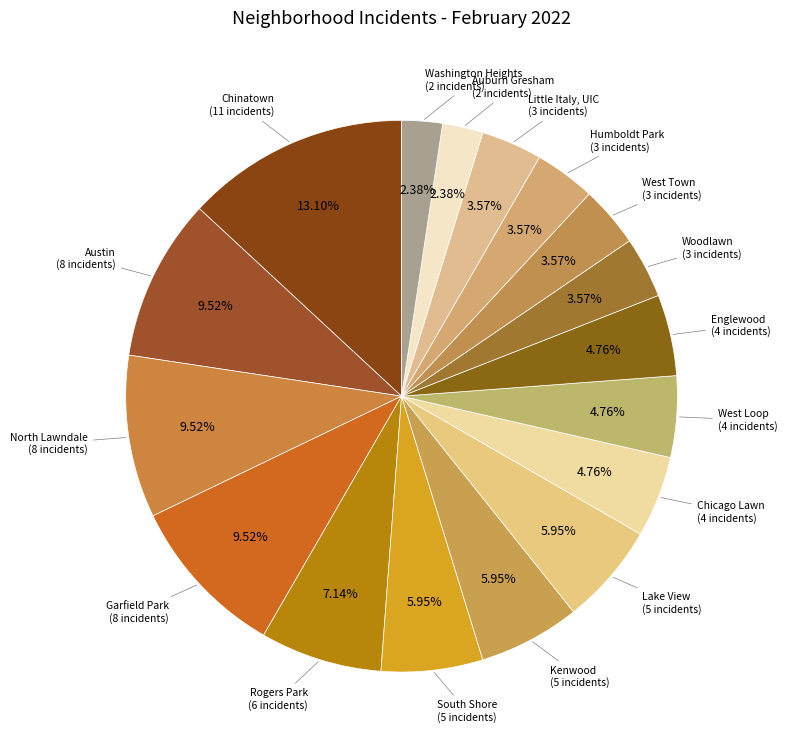

To the nearest percent, what is the difference between the largest and smallest slice percentages?

11%